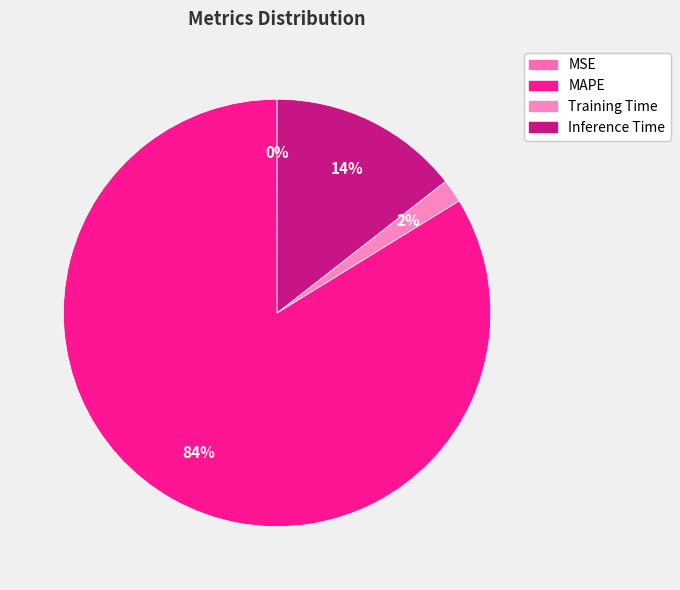

Which category accounts for the majority?

MAPE